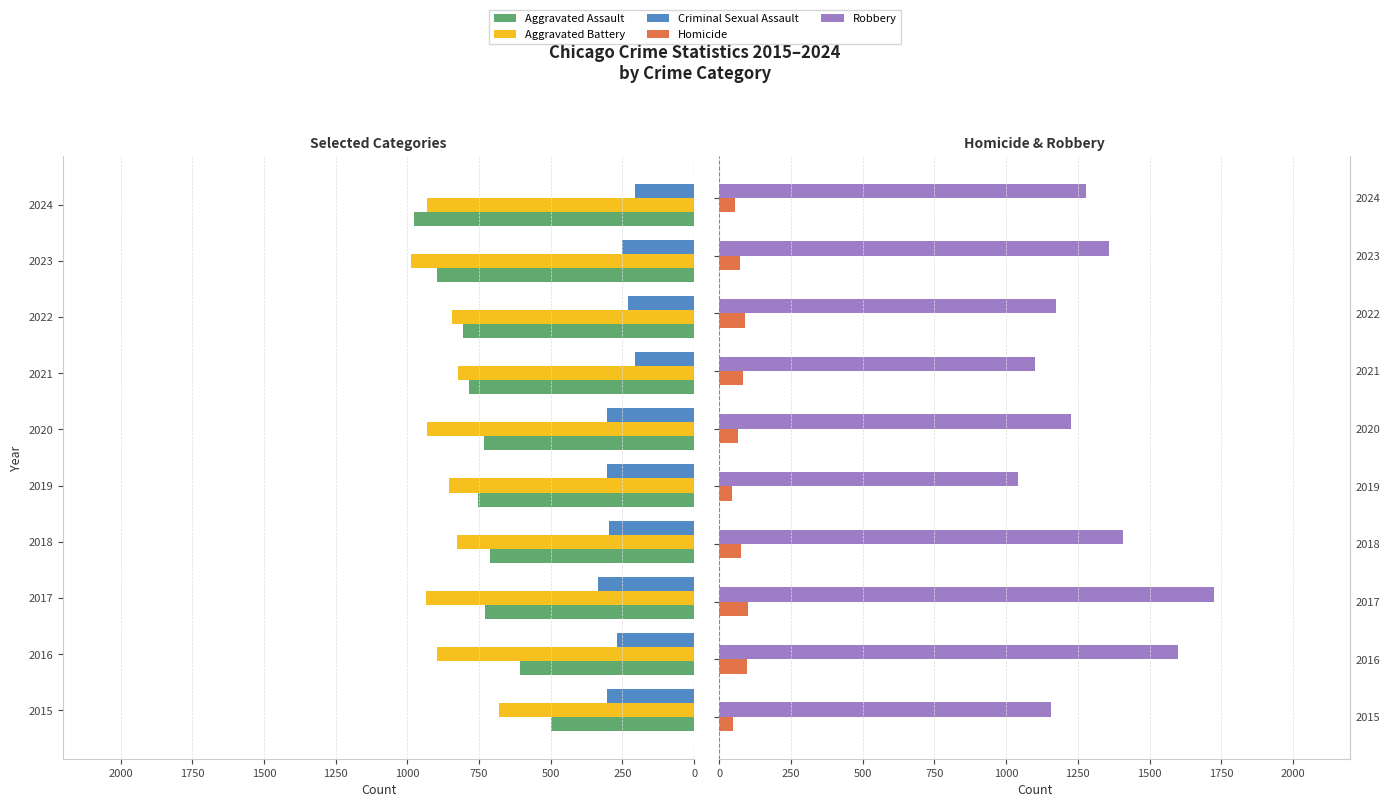

What is the greatest value displayed?

1724